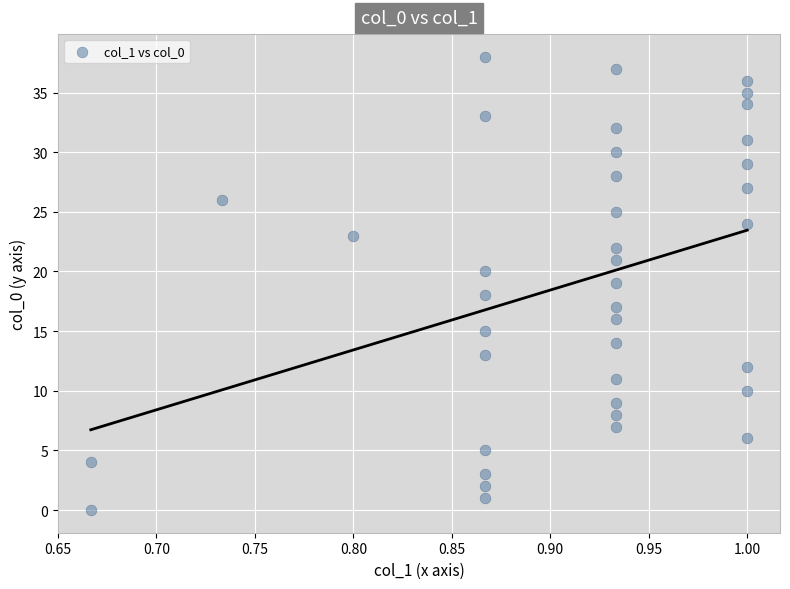

What is the range of Y values (max minus min)?

38